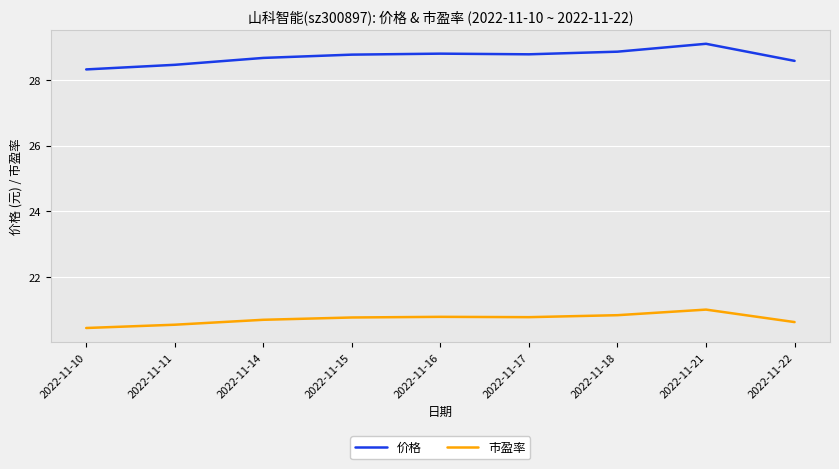

Which series has the largest range (max minus min)?

价格